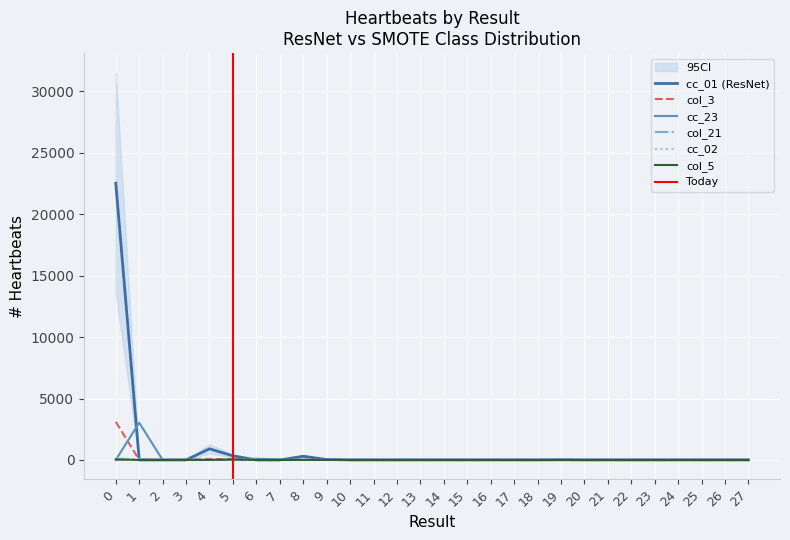

How many interior local valleys does the cc_01 series have?

1